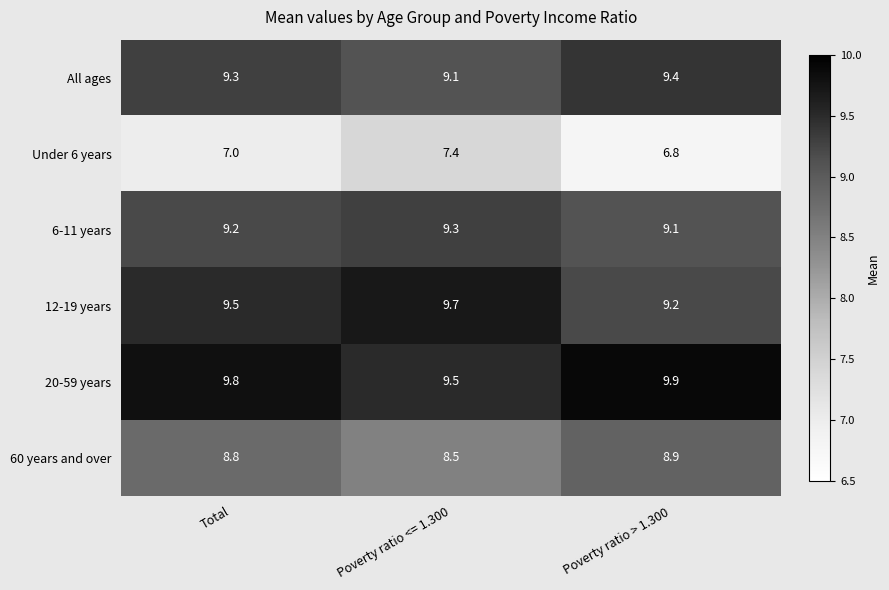

What is the difference between the maximum and minimum values in the Under 6 years series?

0.6